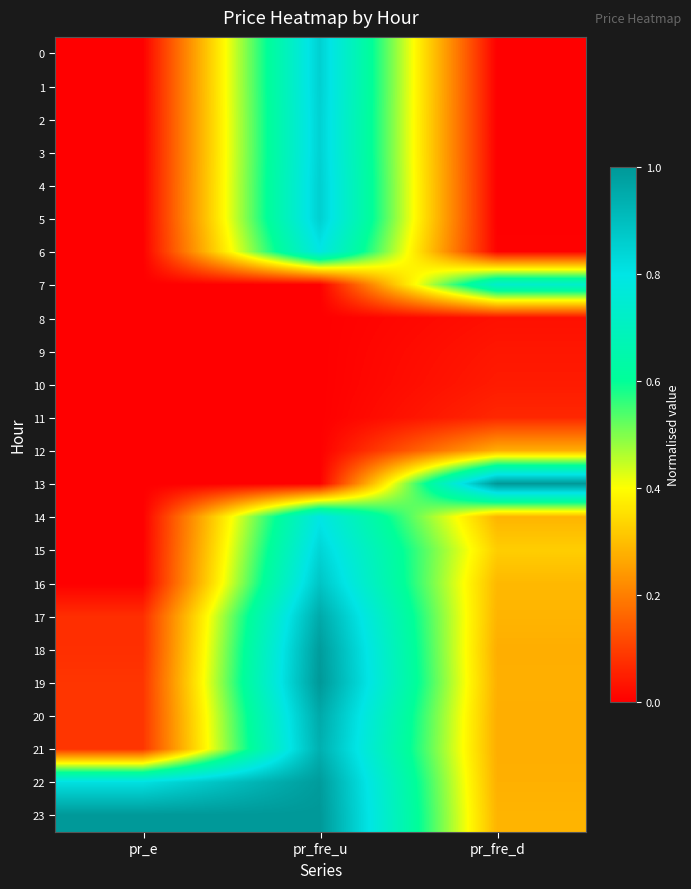

At which category is the sum across all series the highest?

pr_fre_u